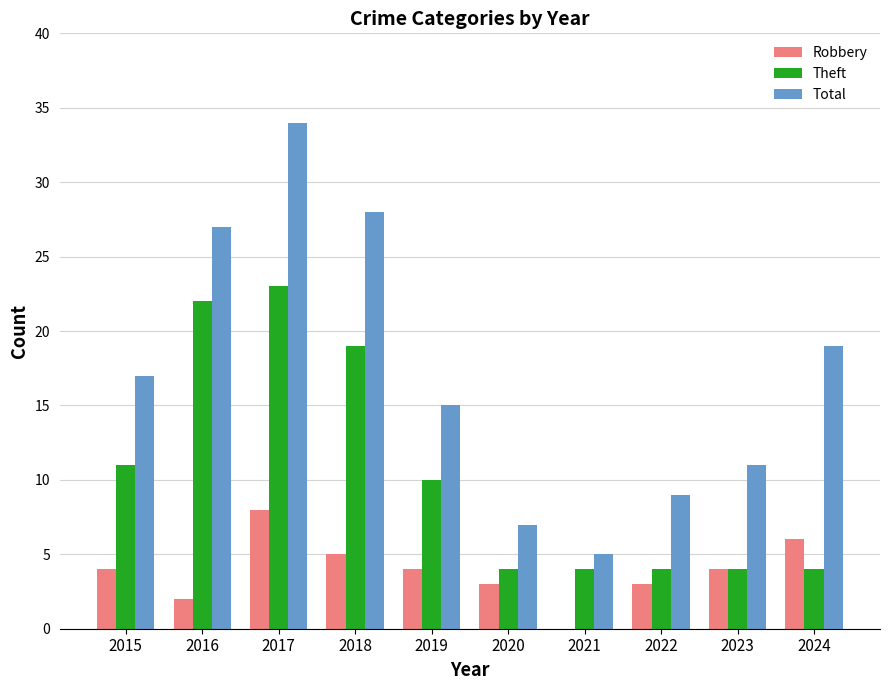

At which category is the sum across all series the highest?

2017